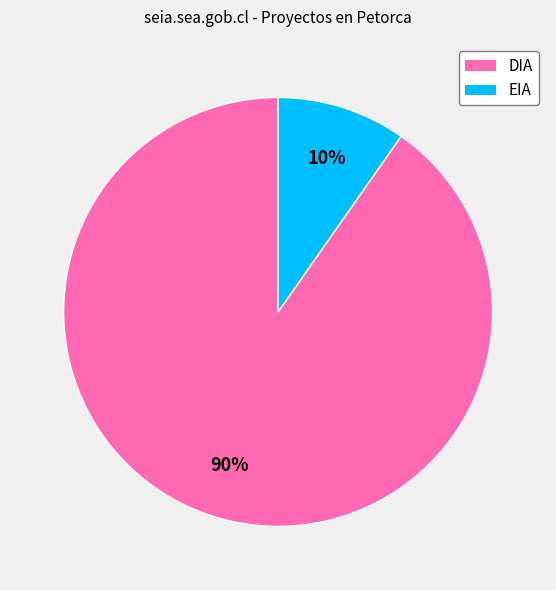

Do DIA and EIA together represent more than half of the pie?

Yes